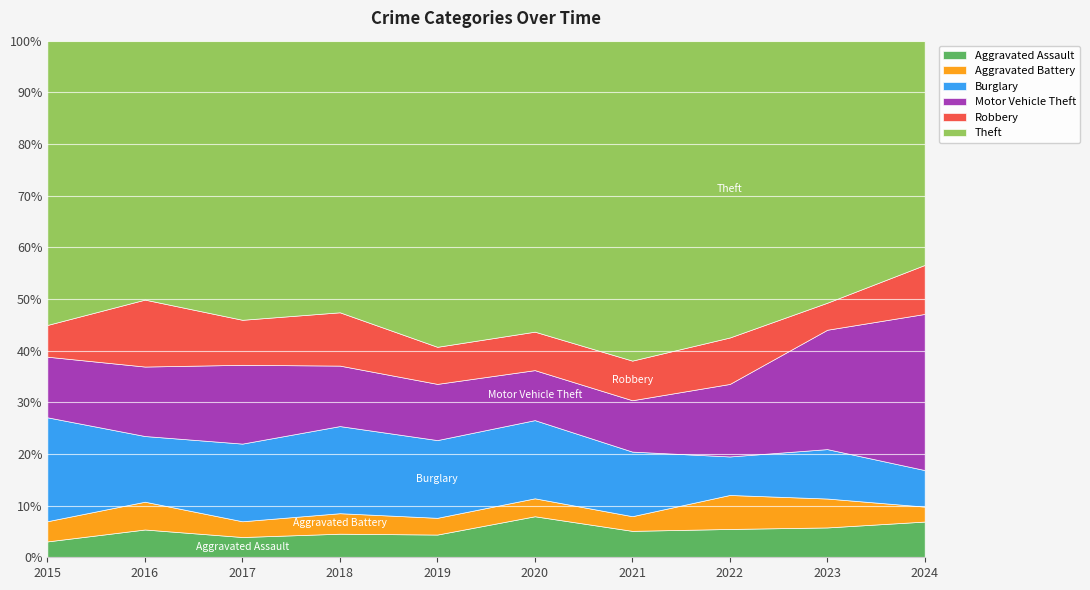

Rank the series by their maximum value, from highest to lowest.

Theft, Motor Vehicle Theft, Burglary, Robbery, Aggravated Assault, Aggravated Battery